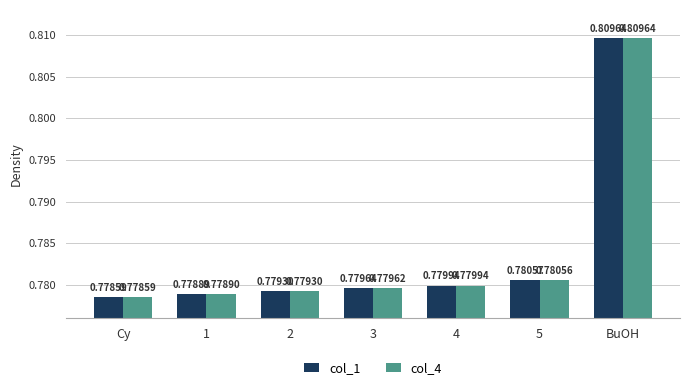

Which series changed the most between 2 and 5?

col_1